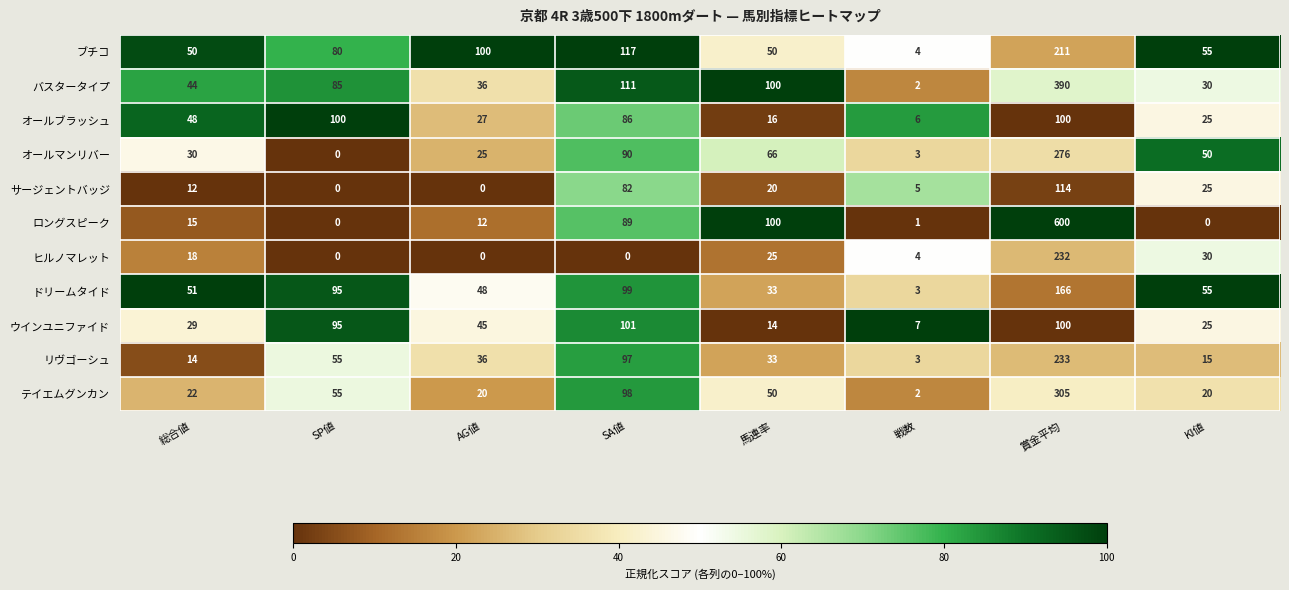

What is the spread (max minus min) of values at SP値?

100